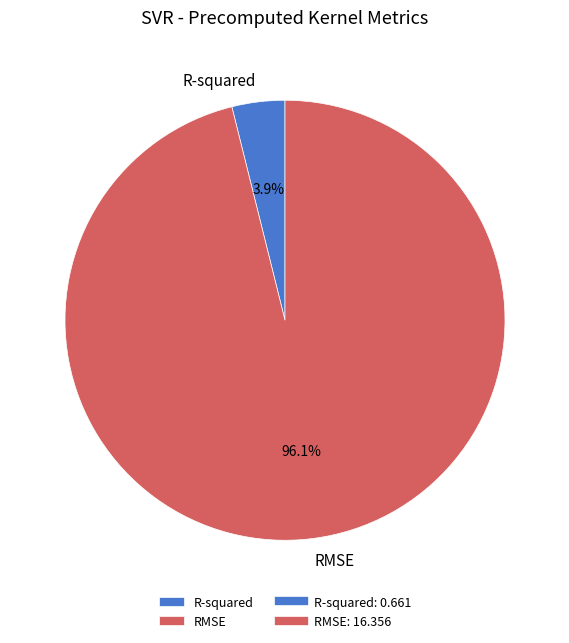

Count the number of slices in the pie.

2